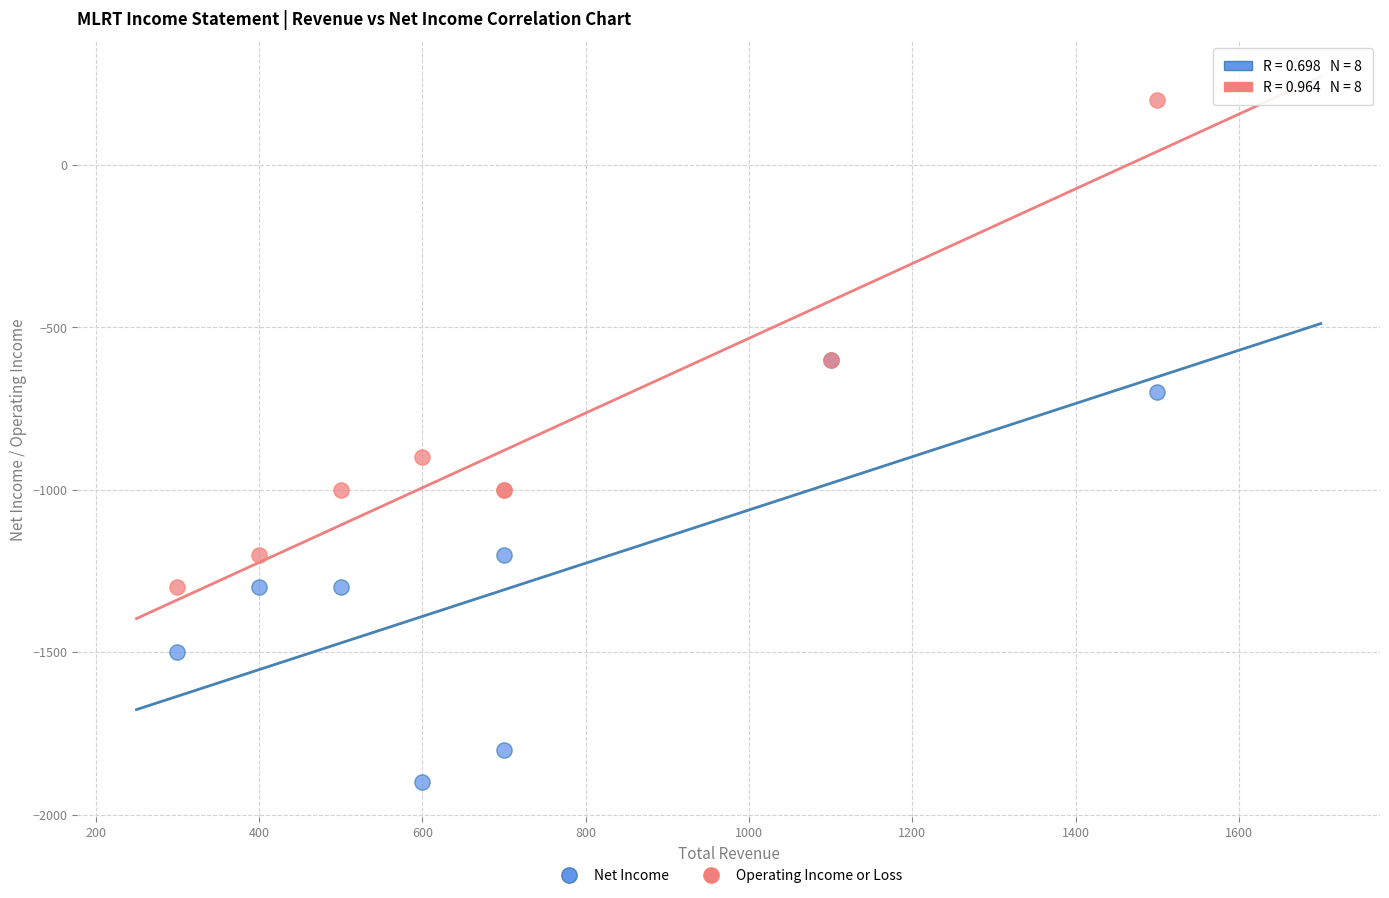

Across all series, what Y value is closest to -850?

-900